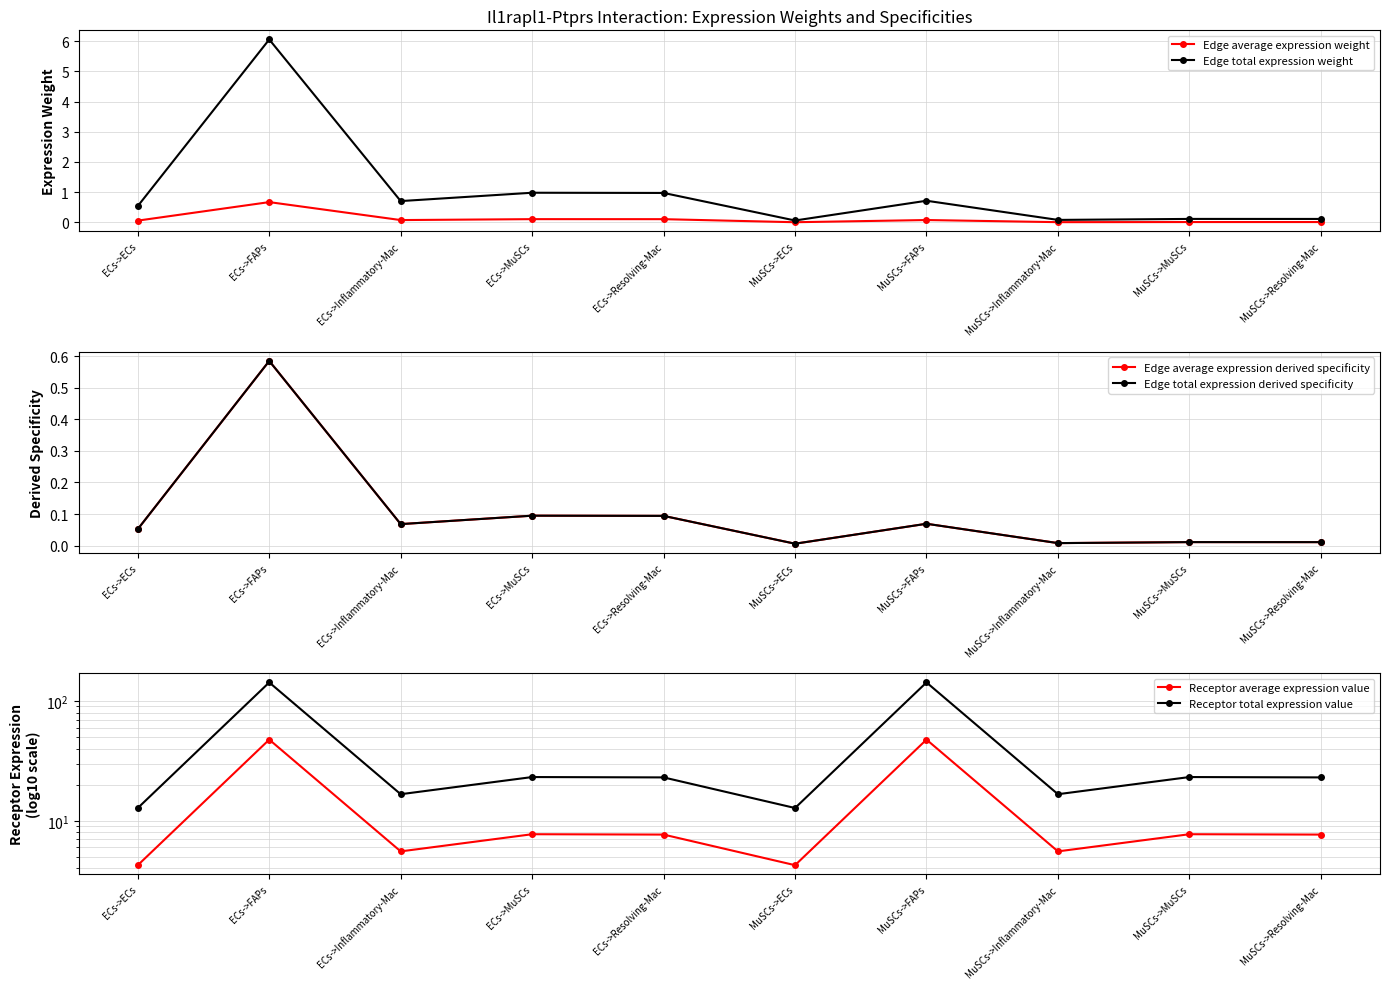

The Edge average expression derived specificity series shows 0.0 at ECs->MuSCs. True or false?

False